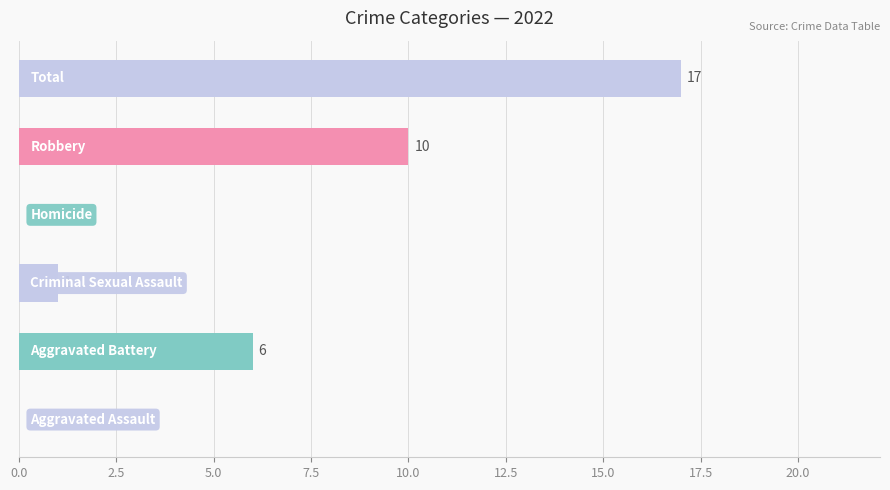

What is the sum of all values?

34